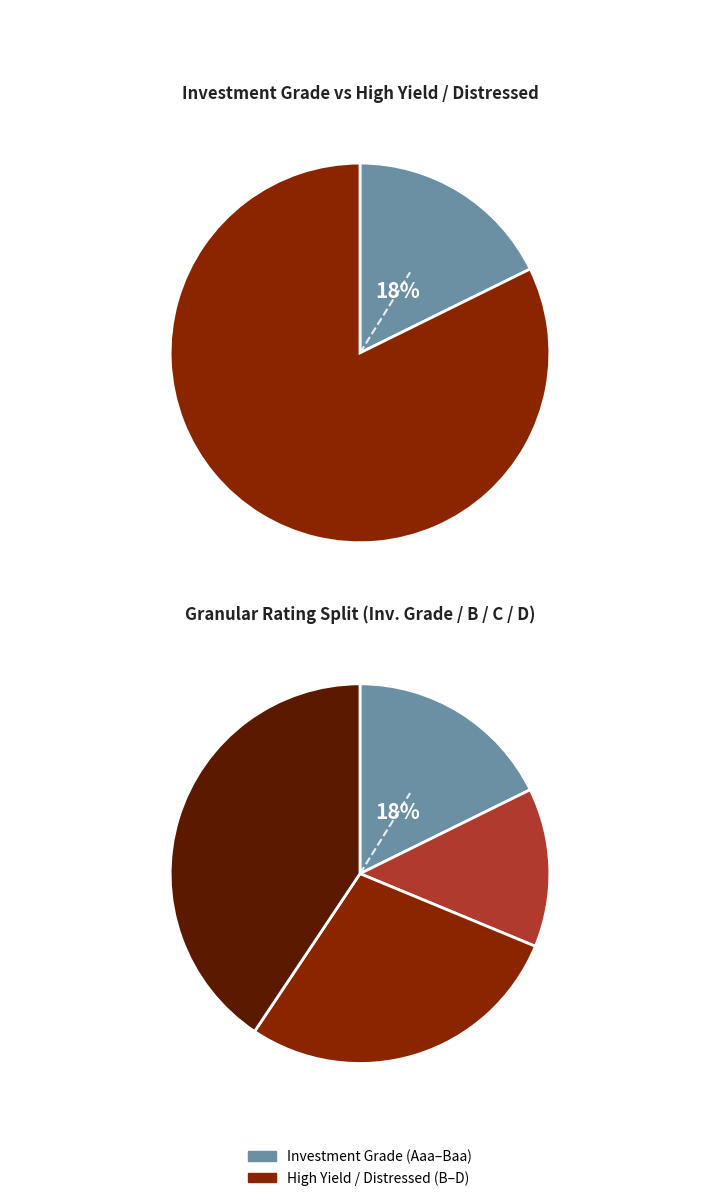

Does Aaa/AAA account for over 50% of the chart?

No